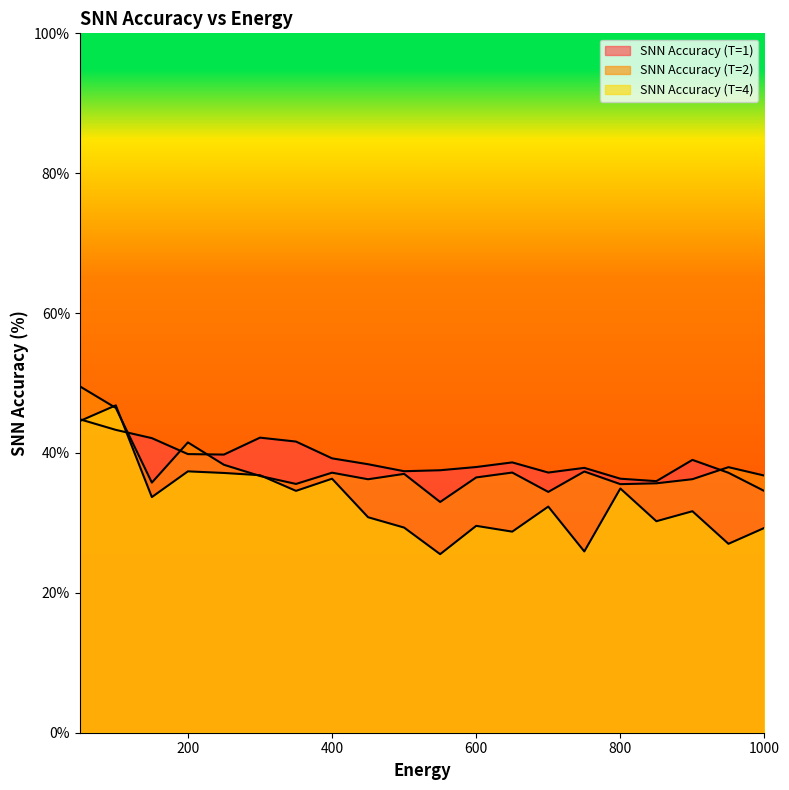

Reading left to right, list all the values displayed in this chart.

SNN Accuracy (T=1): 50=44.8	100=43.3	150=42.1	200=39.8	250=39.8	300=42.2	350=41.6	400=39.2	450=38.4	500=37.4	550=37.5	600=38.0	650=38.6	700=37.2	750=37.9	800=36.3	850=36.0	900=39.0	950=37.2	1000=34.5
SNN Accuracy (T=2): 50=49.5	100=46.4	150=35.8	200=41.5	250=38.3	300=36.7	350=35.6	400=37.2	450=36.2	500=37.0	550=33.0	600=36.5	650=37.2	700=34.4	750=37.4	800=35.5	850=35.7	900=36.2	950=38.0	1000=36.8
SNN Accuracy (T=4): 50=44.6	100=46.8	150=33.7	200=37.4	250=37.1	300=36.8	350=34.6	400=36.3	450=30.8	500=29.3	550=25.5	600=29.6	650=28.8	700=32.3	750=25.9	800=34.9	850=30.2	900=31.7	950=27.0	1000=29.3